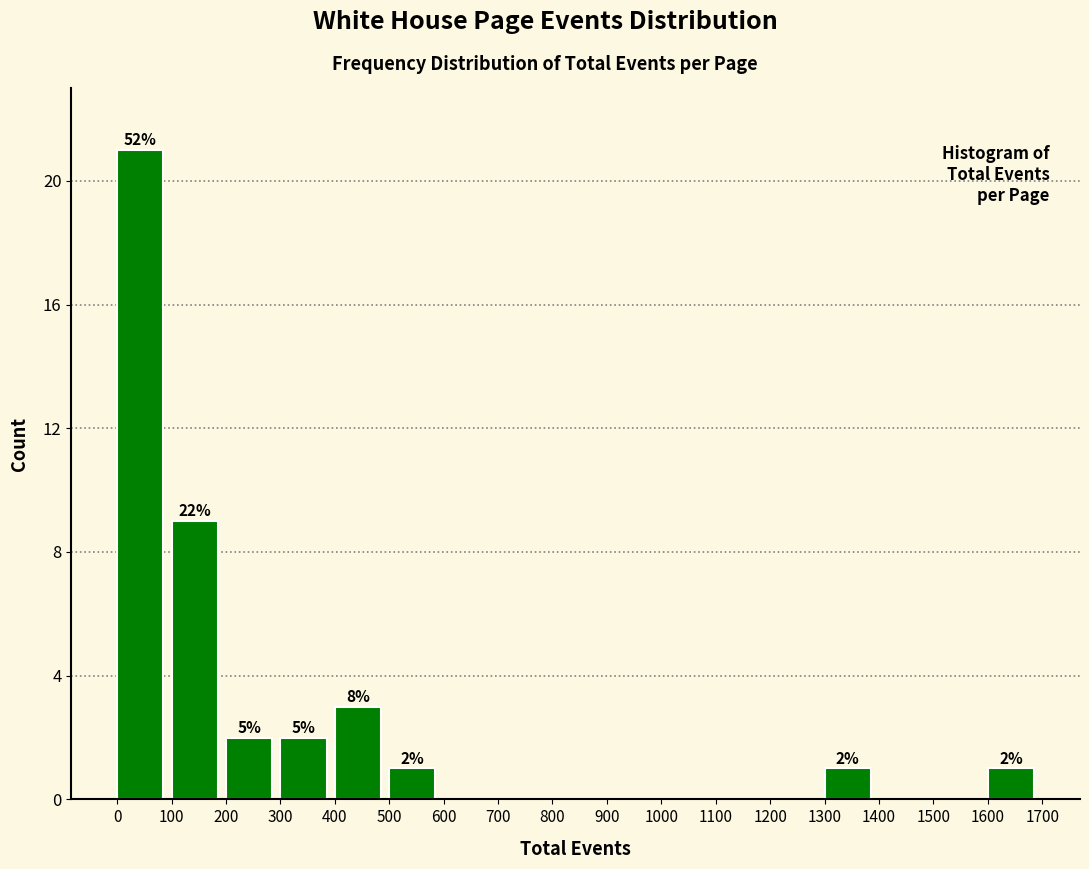

Which range on the x-axis has the tallest bar?

0 to 100